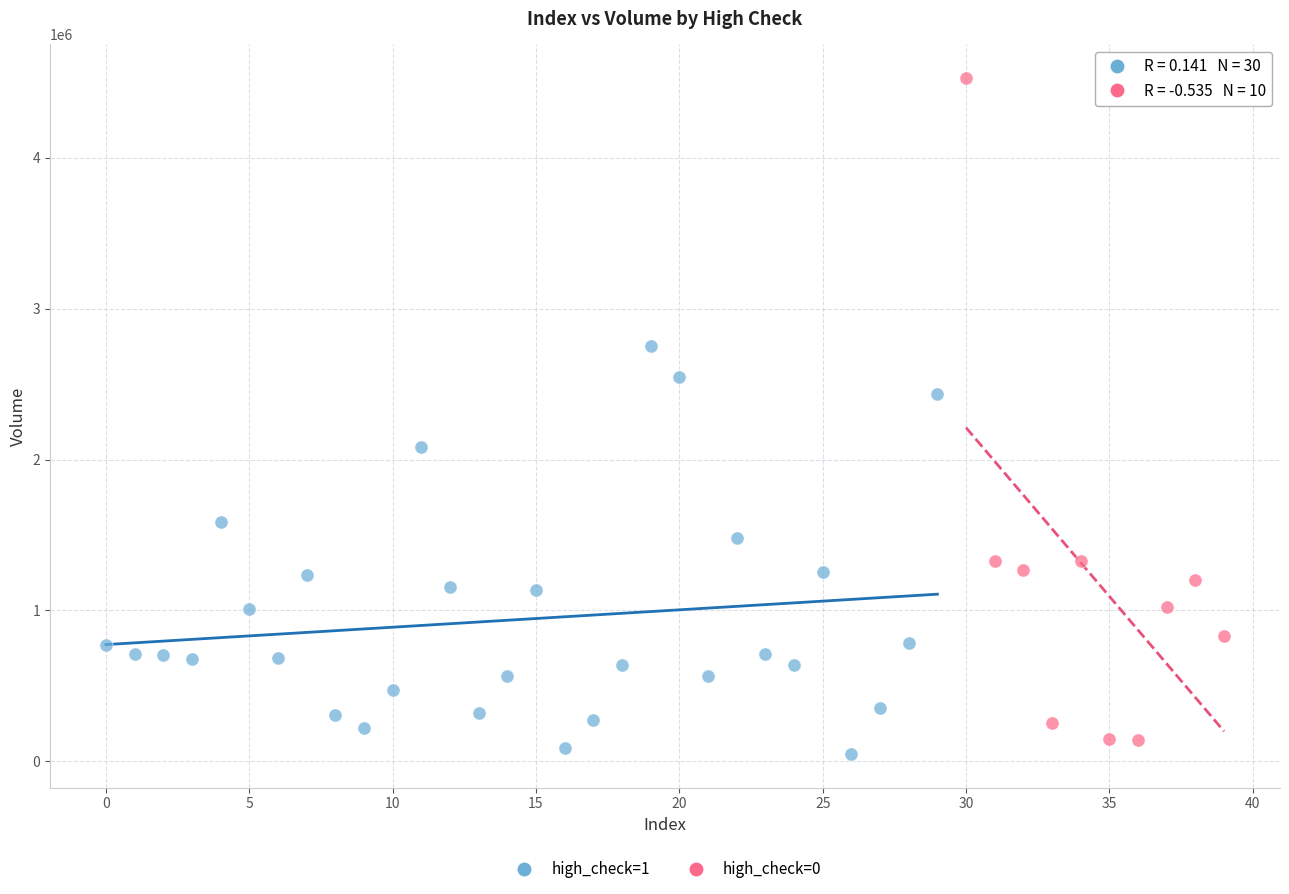

Which series has the largest Y range (max minus min)?

high_check=0